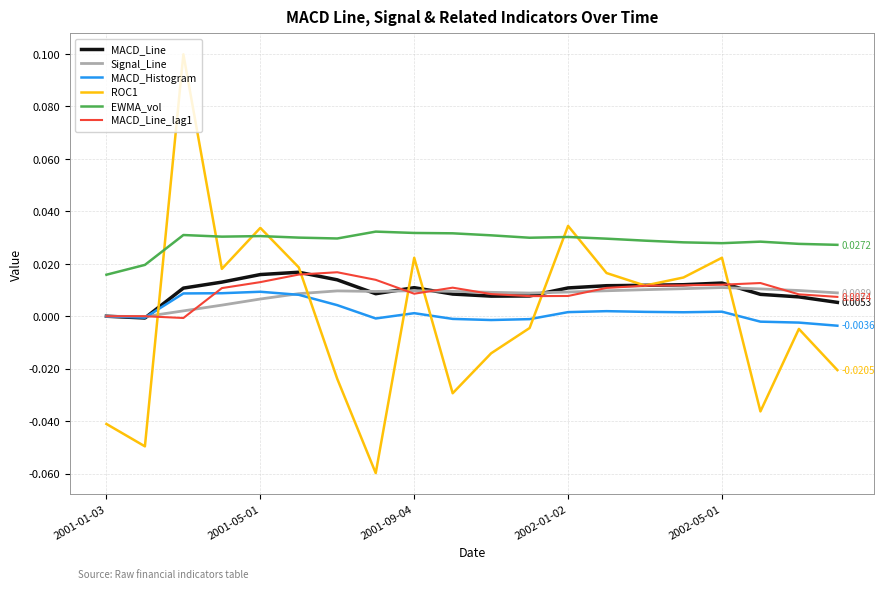

Which series has the largest range (max minus min)?

ROC1